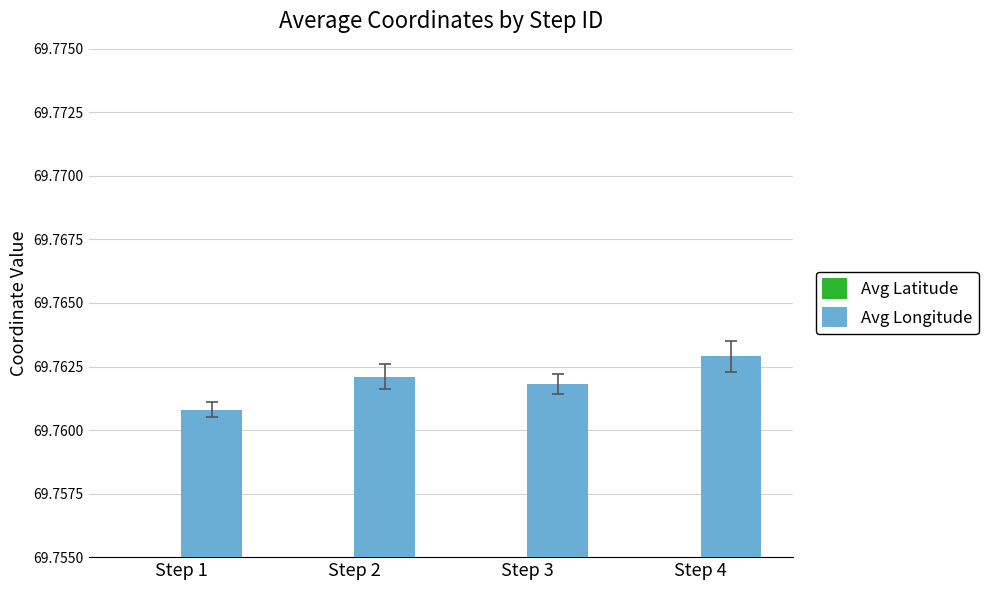

Reading left to right, extract all data points from this chart.

Avg Latitude: 22.3	22.3	22.3	22.3
Avg Longitude: 69.8	69.8	69.8	69.8